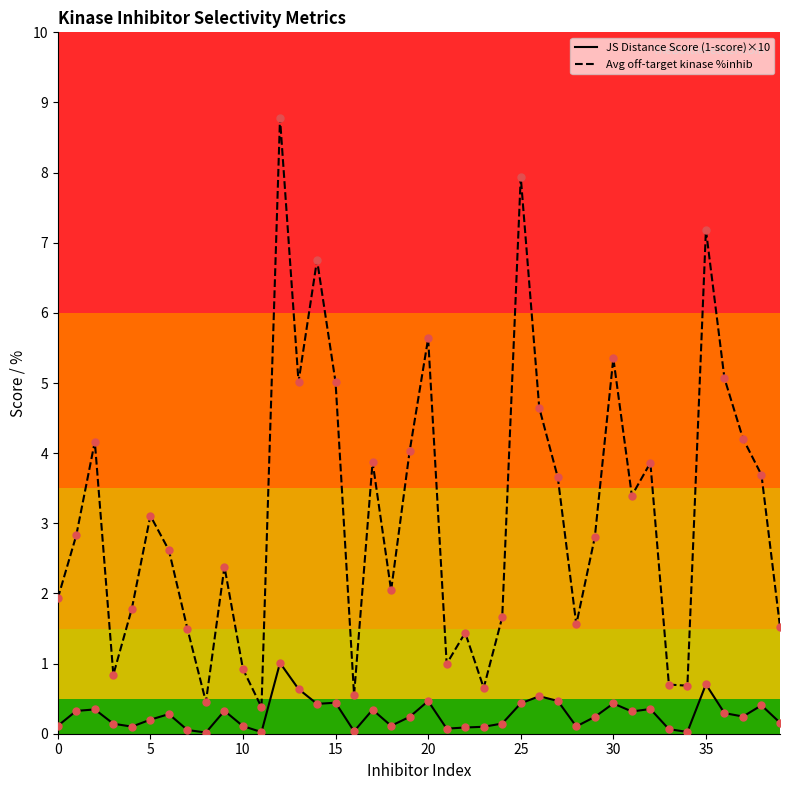

What are all the series names shown in the legend?

JS Distance Score (1-score)×10, Avg off-target kinase %inhib